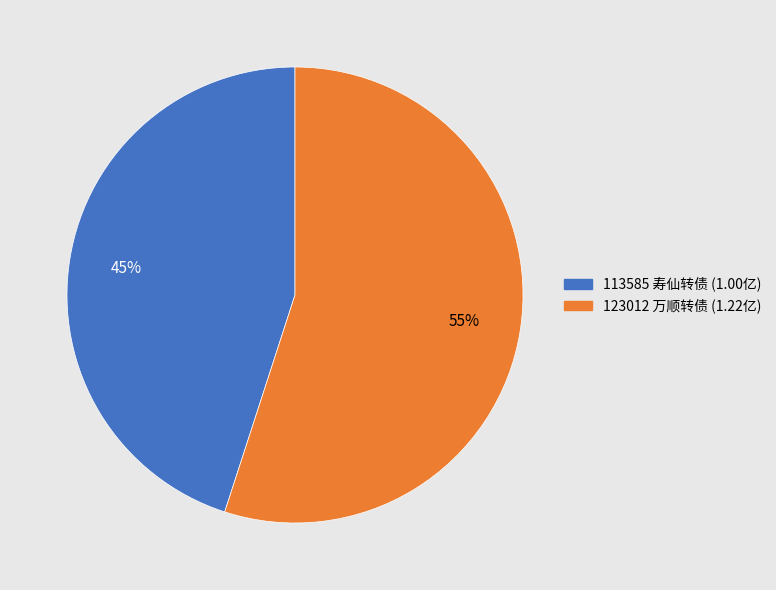

Is it true that 113585 寿仙转债 is 45% of the pie?

True